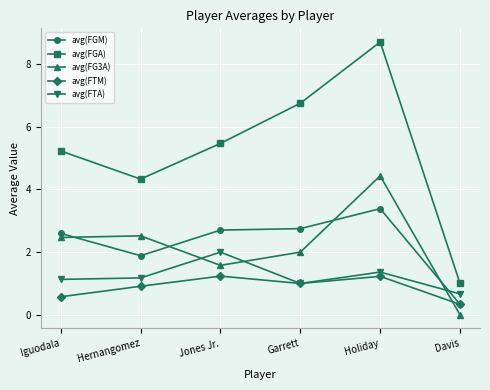

Reading left to right, list all the values displayed in this chart.

avg(FGM): Iguodala=2.6	Hernangomez=1.9	Jones Jr.=2.7	Garrett=2.8	Holiday=3.4	Davis=0.3
avg(FGA): Iguodala=5.2	Hernangomez=4.3	Jones Jr.=5.5	Garrett=6.8	Holiday=8.7	Davis=1.0
avg(FG3A): Iguodala=2.5	Hernangomez=2.5	Jones Jr.=1.6	Garrett=2.0	Holiday=4.4	Davis=0.0
avg(FTM): Iguodala=0.6	Hernangomez=0.9	Jones Jr.=1.2	Garrett=1.0	Holiday=1.2	Davis=0.3
avg(FTA): Iguodala=1.1	Hernangomez=1.2	Jones Jr.=2.0	Garrett=1.0	Holiday=1.4	Davis=0.7